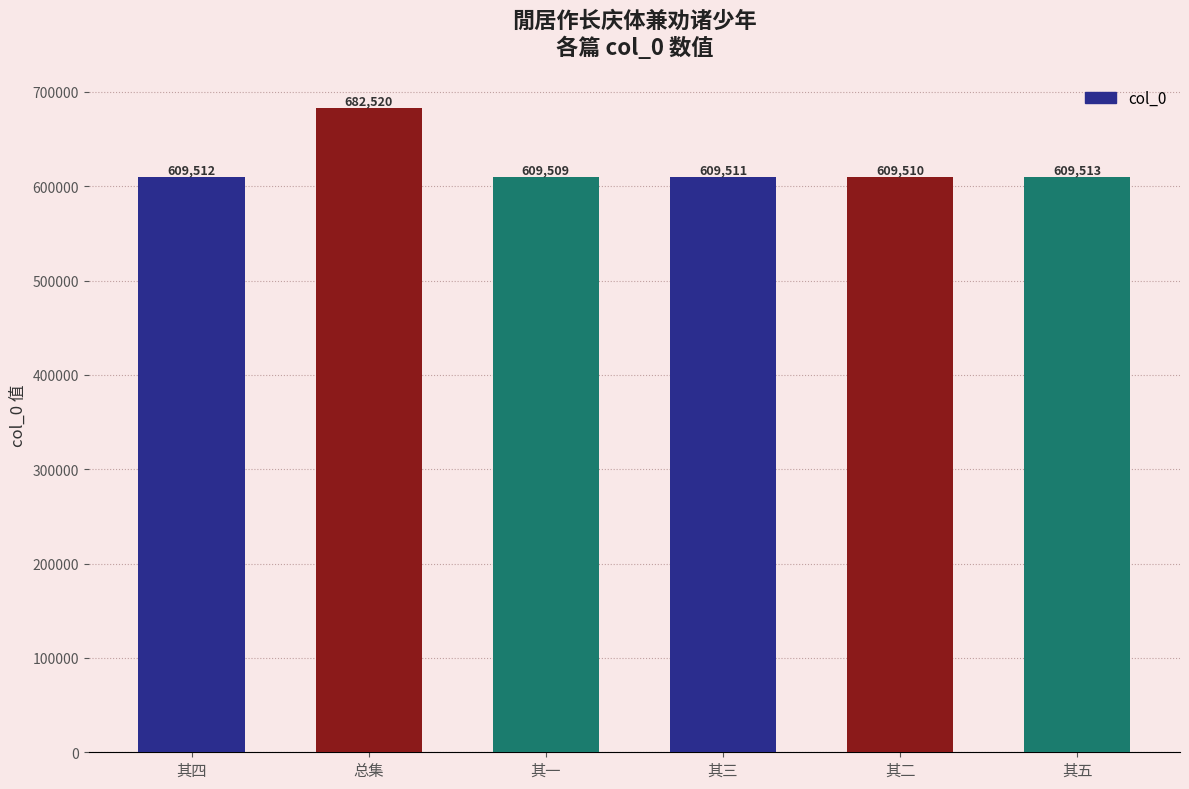

True or false: the data shows 982699 at 总集.

False